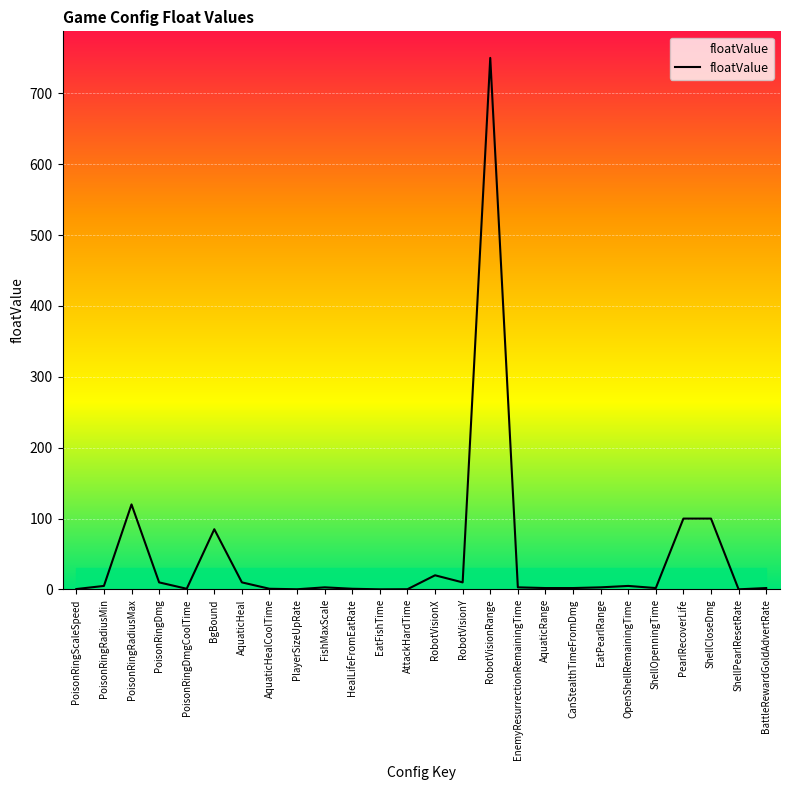

What is the difference between the maximum and minimum values?

749.8